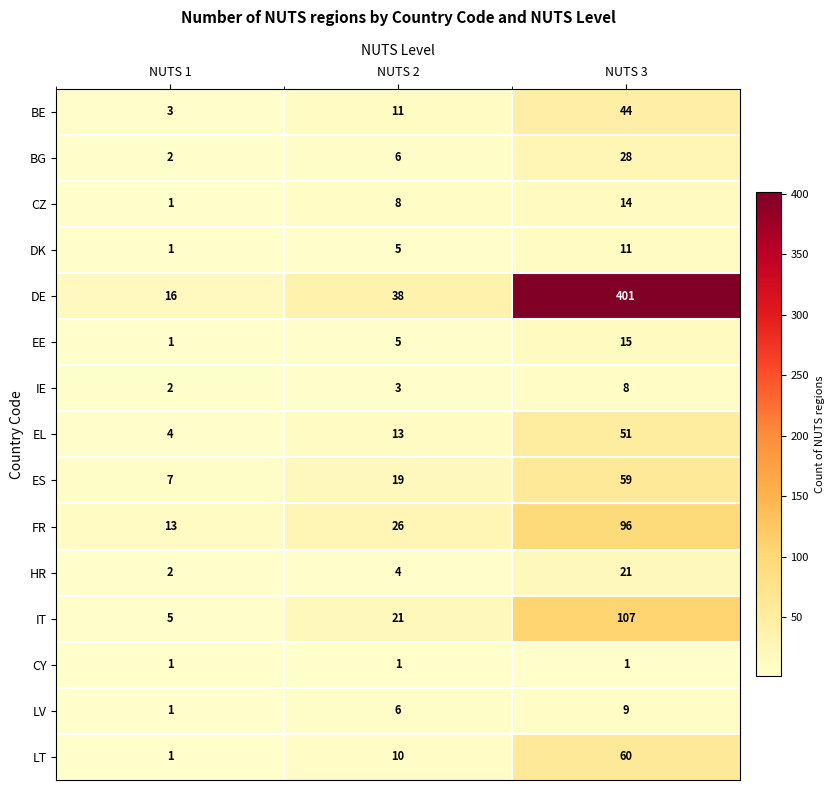

How many values in the LT series are below 10?

1